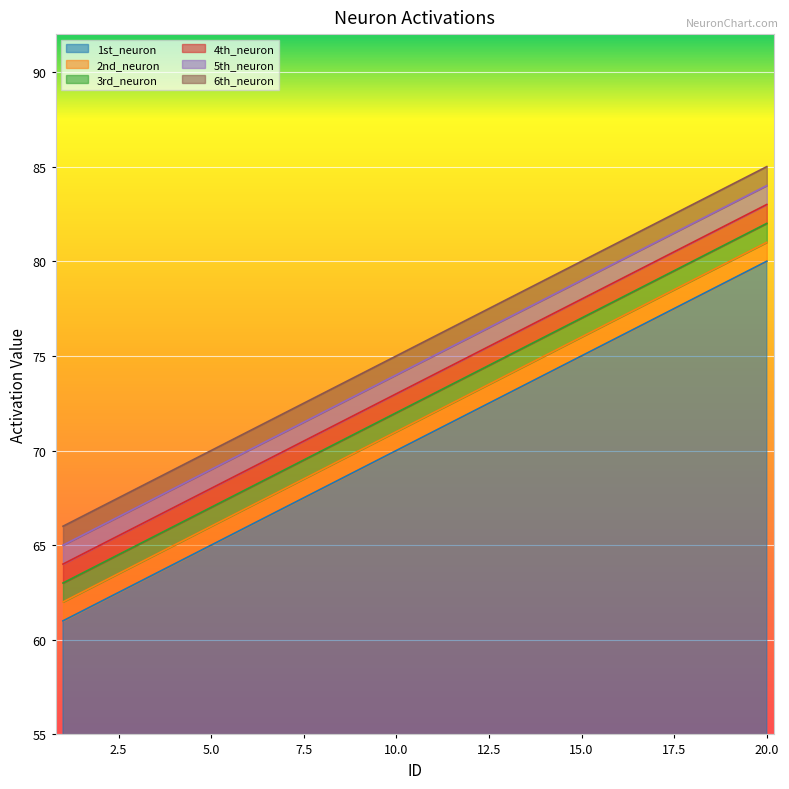

True or false: 6th_neuron has a value of 72 at 7.

True